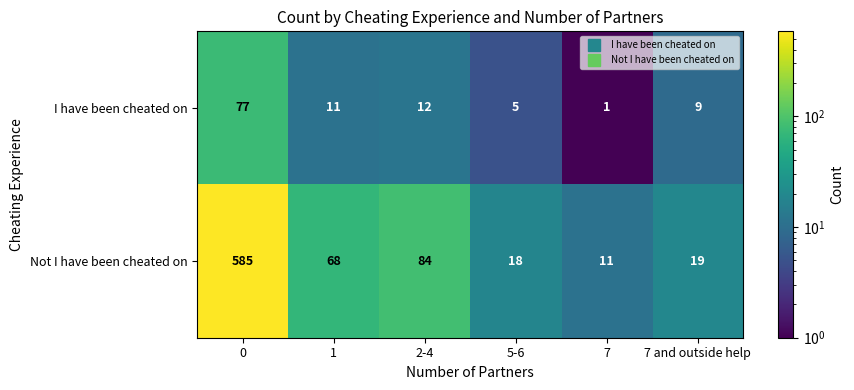

Rank the series at 0 from highest to lowest value.

Not I have been cheated on, I have been cheated on